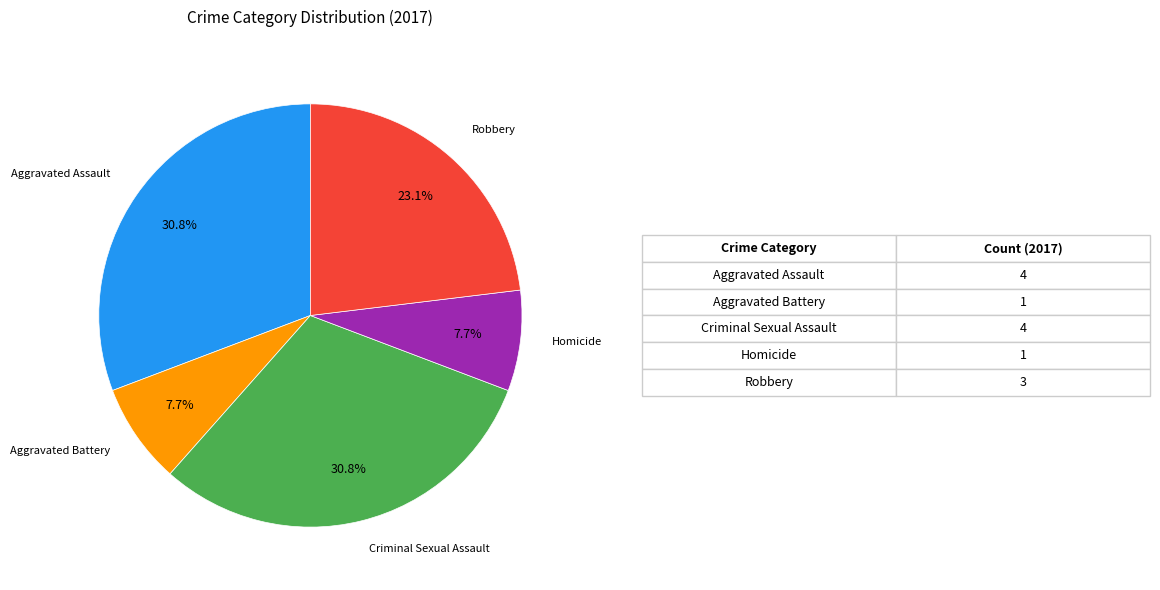

Is there a majority slice in this chart?

No